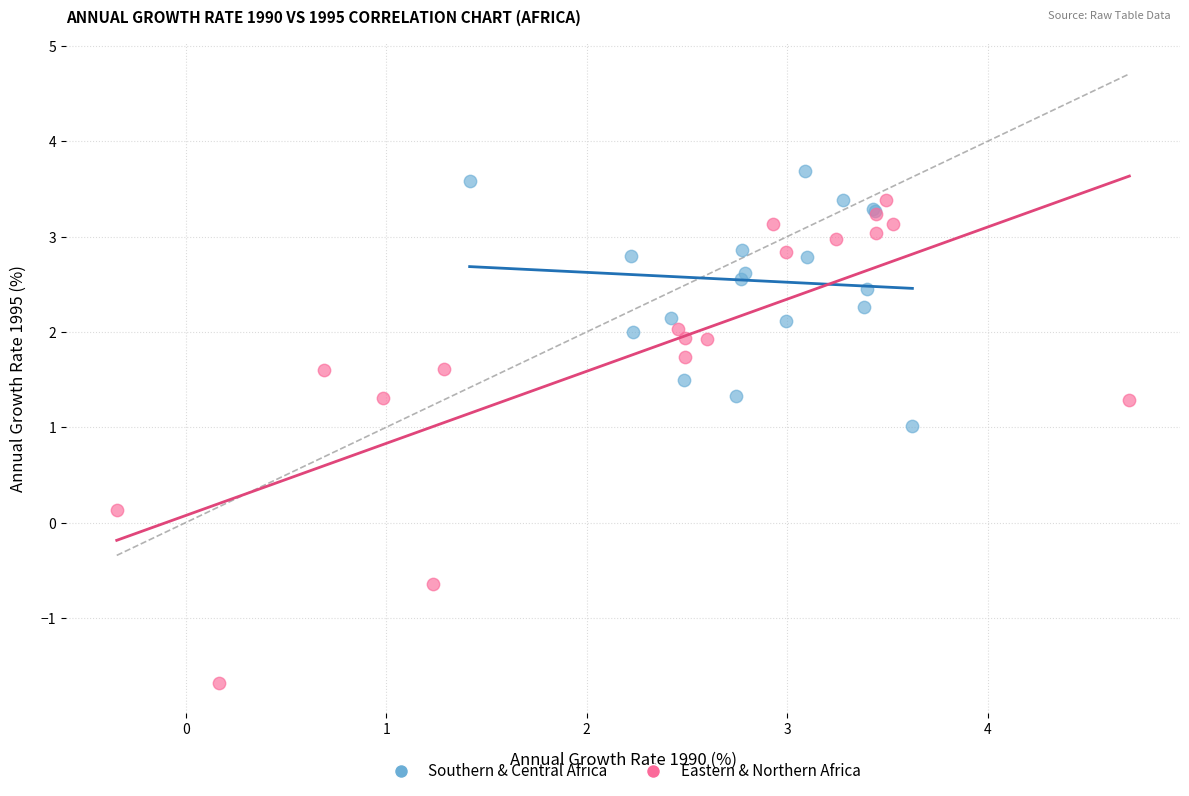

Which series has the largest Y range (max minus min)?

Eastern & Northern Africa